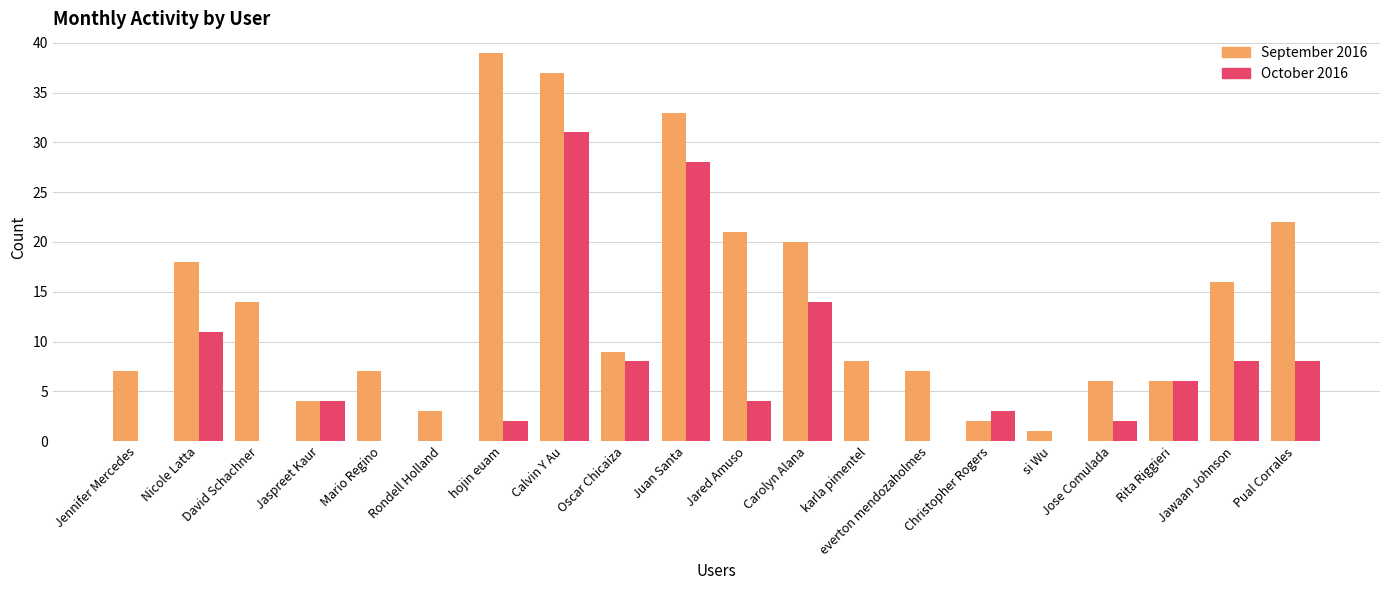

How many groups of bars are there?

20